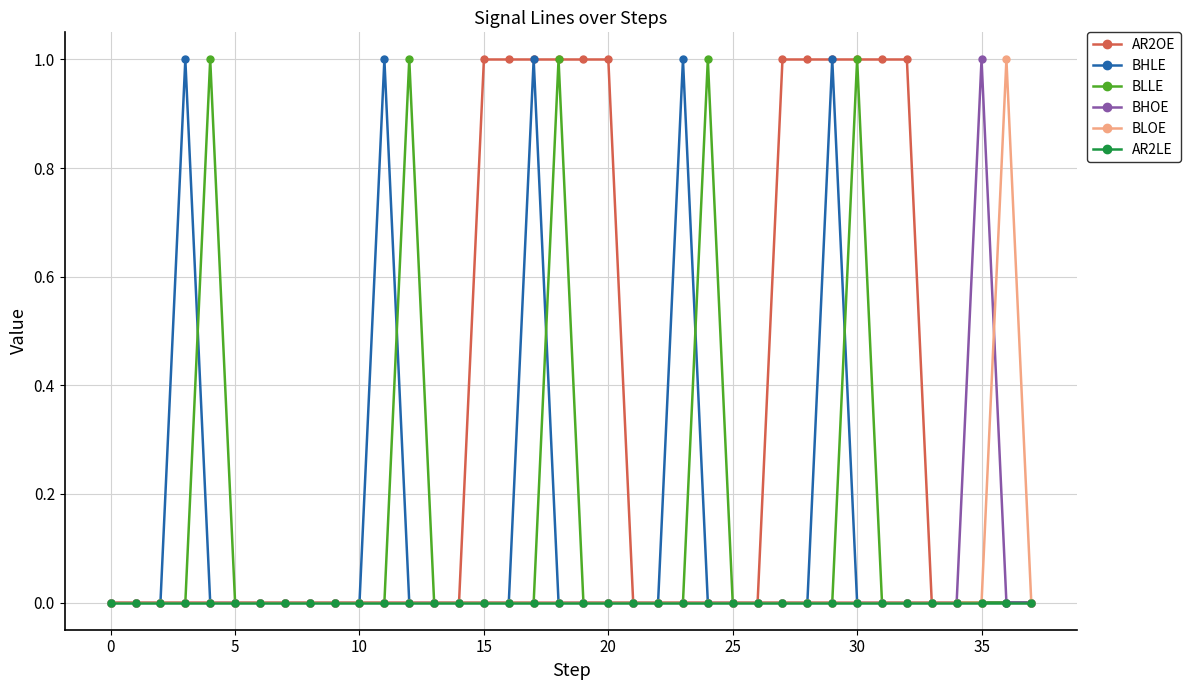

What is the greatest value displayed?

1